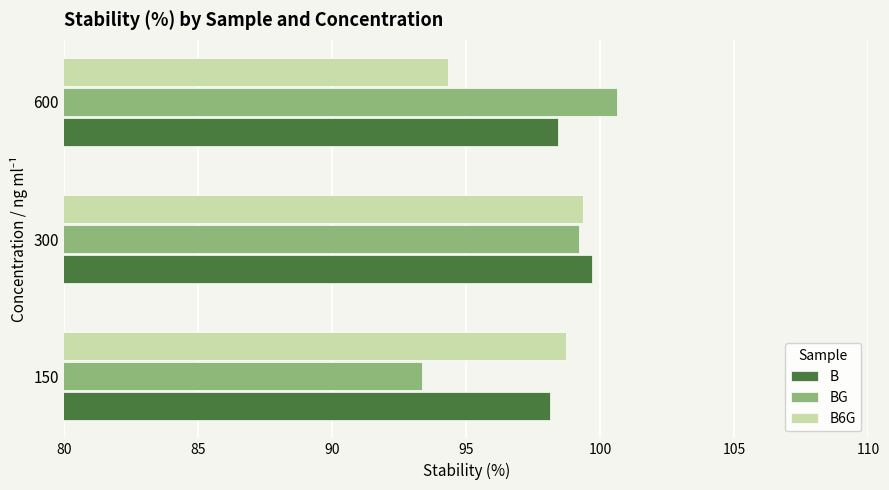

What are all the series names shown in the legend?

B, BG, B6G